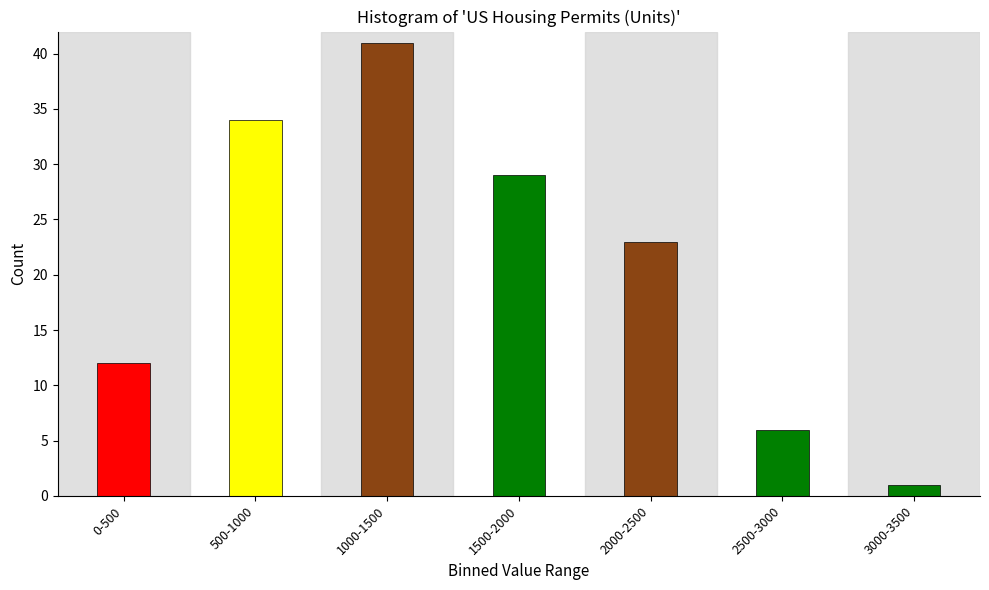

Reading right to left, what are all the values shown in this chart?

3000-3500=1	2500-3000=6	2000-2500=23	1500-2000=29	1000-1500=41	500-1000=34	0-500=12